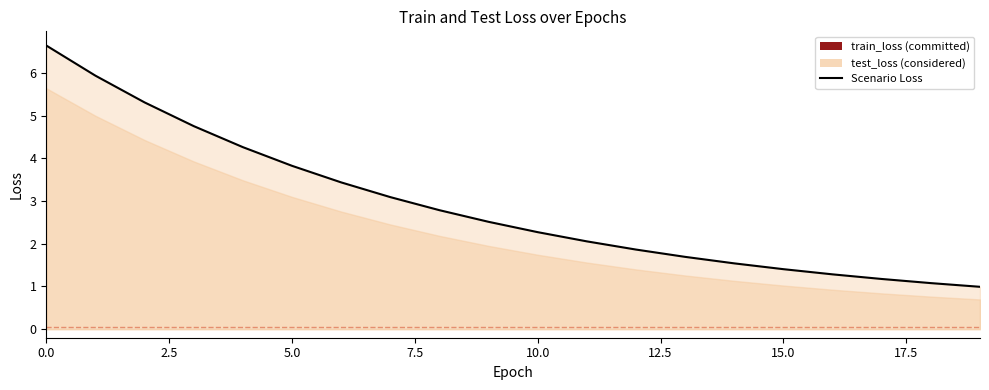

The value at 9 is 2.5. True or false?

True